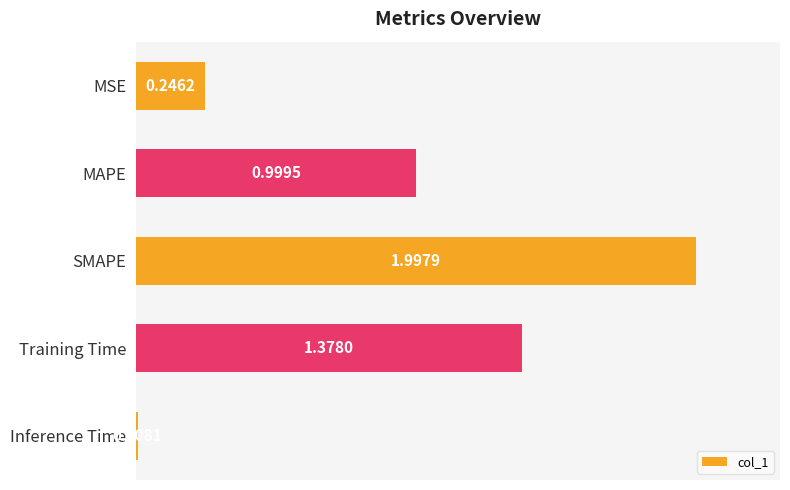

What is the difference between the maximum and second lowest values?

1.8